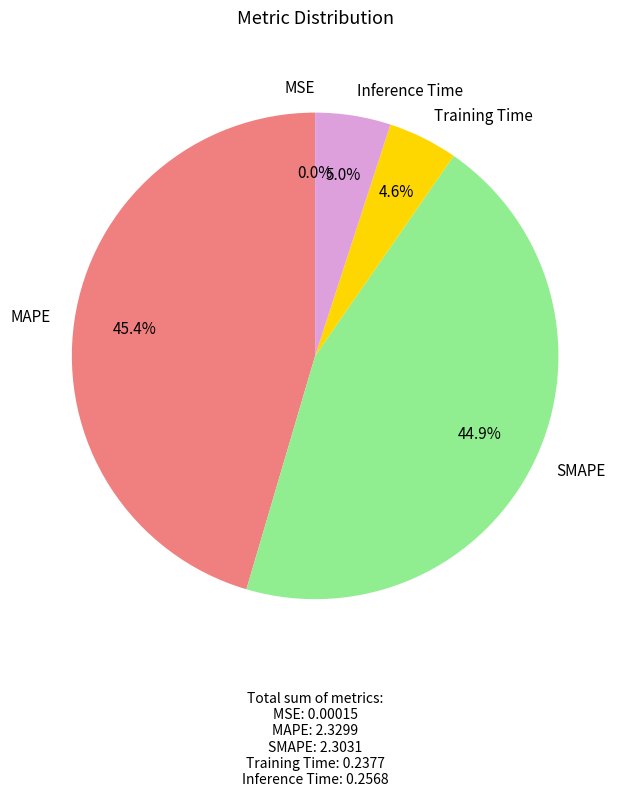

What portion of the pie excludes Inference Time?

95.0%